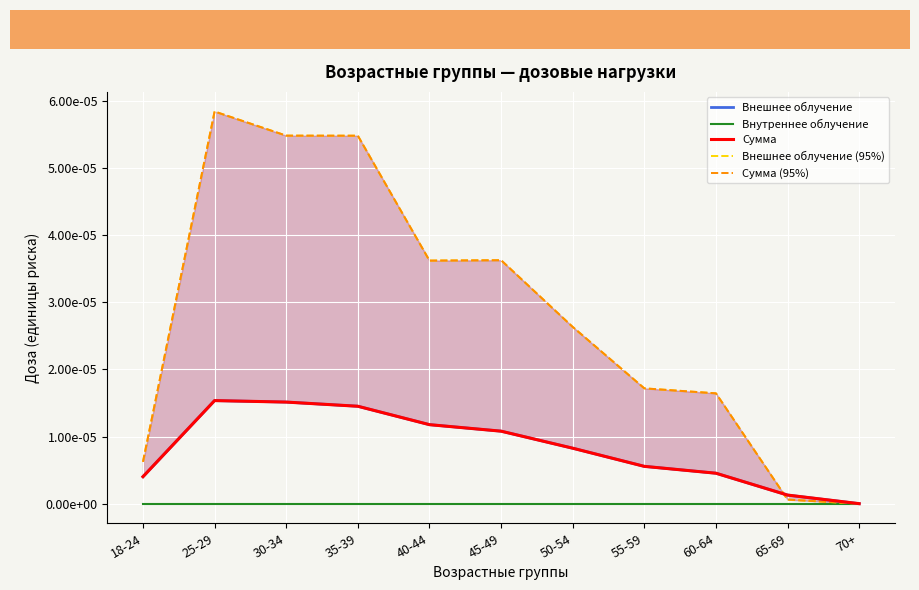

What position from the left is 60-64?

9